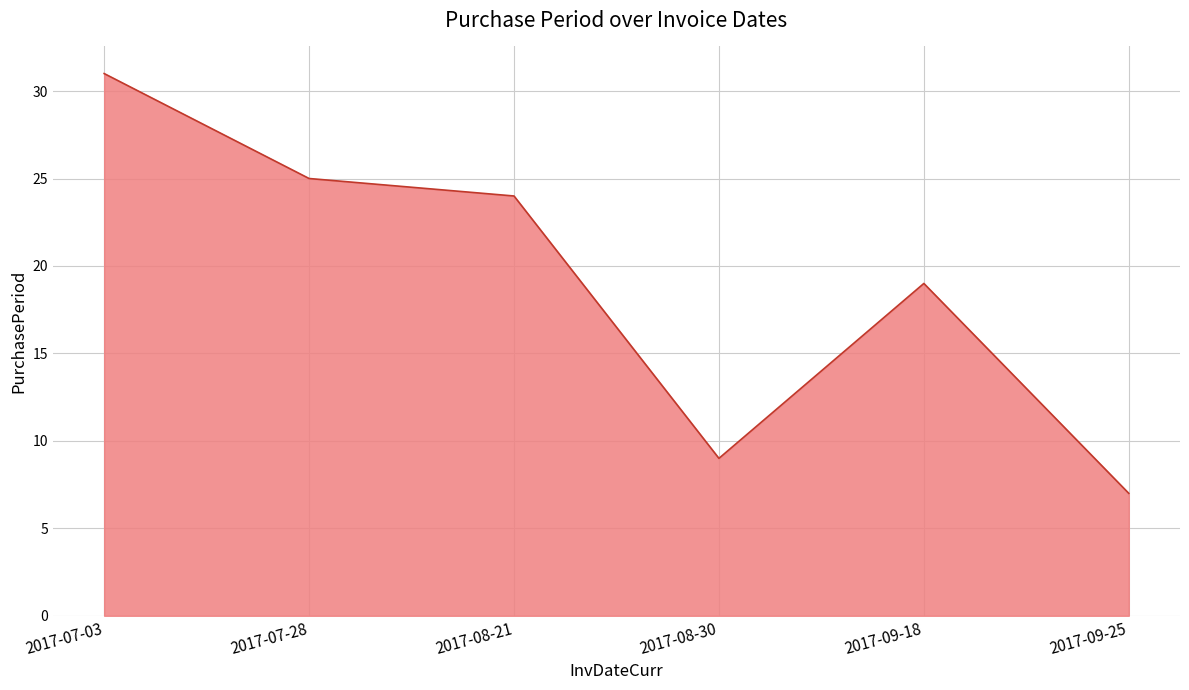

Which label corresponds to the largest value in the chart?

2017-07-03